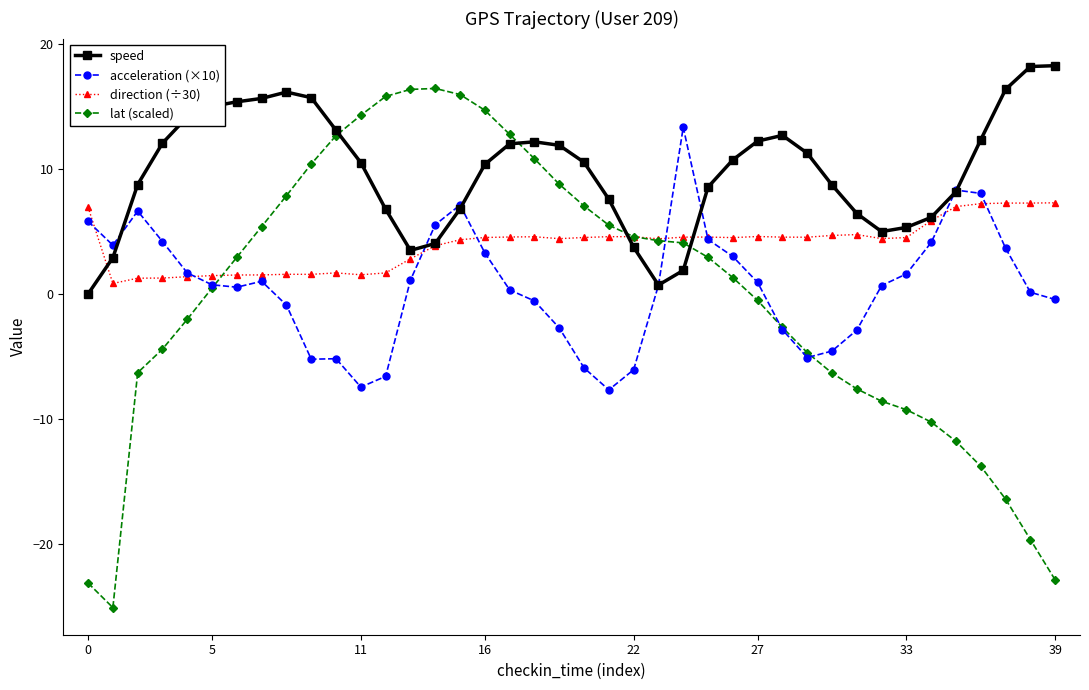

True or false: speed has more than 0 interior local peaks.

True